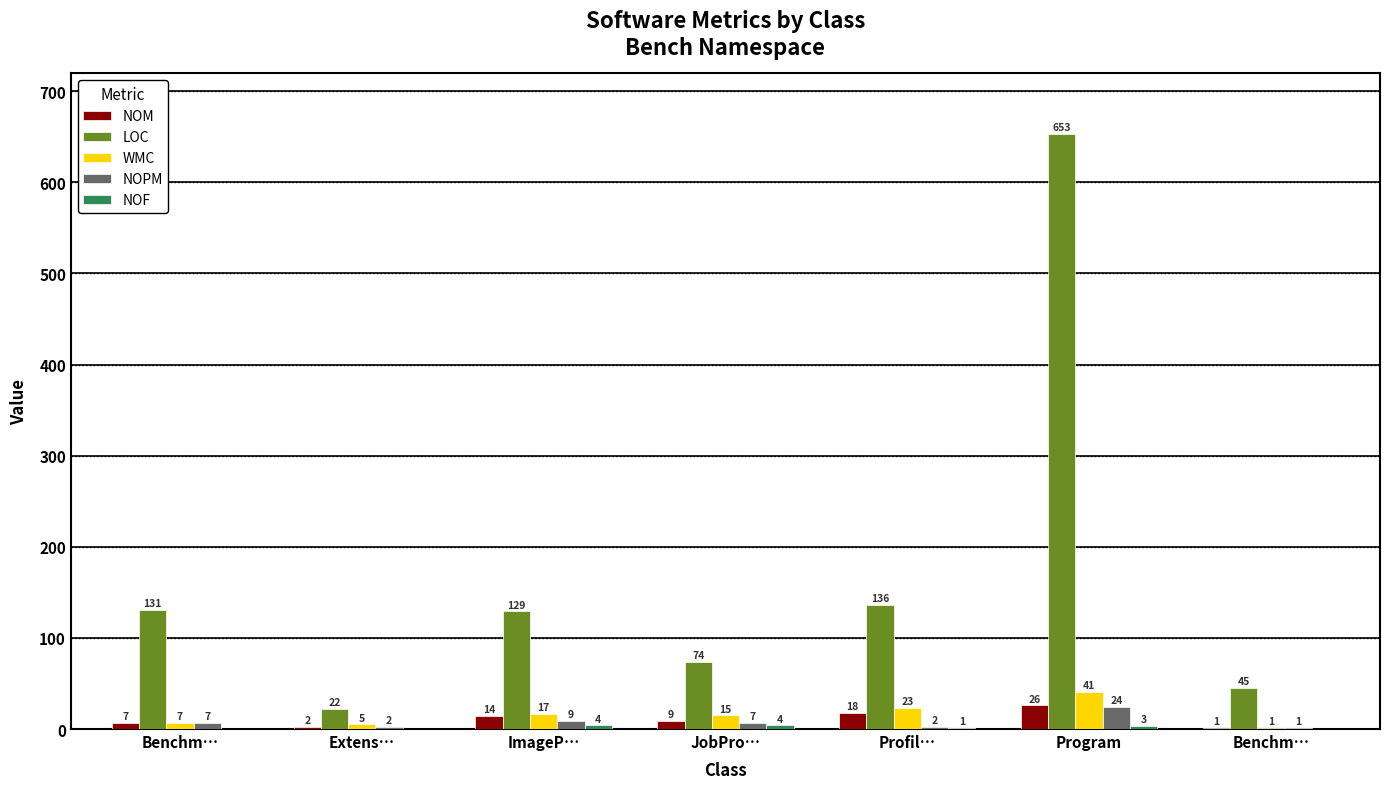

How many data points does each series have?

7